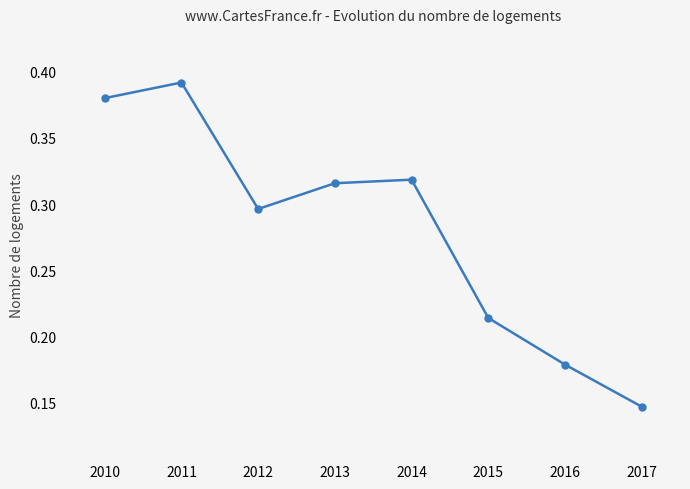

The value at 2016 is 0.3. True or false?

False